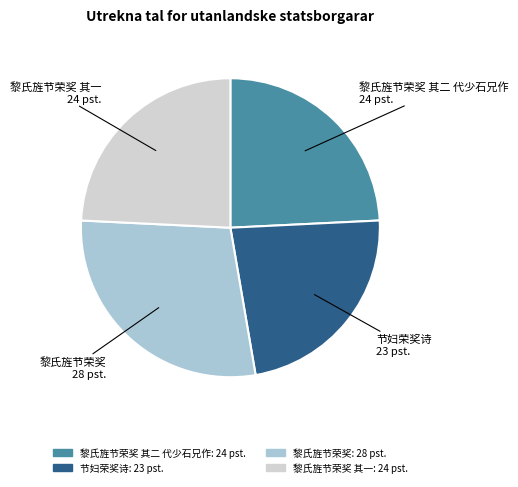

Is the sum of 黎氏旌节荣奖 and 黎氏旌节荣奖 其二 代少石兄作 greater than half?

Yes